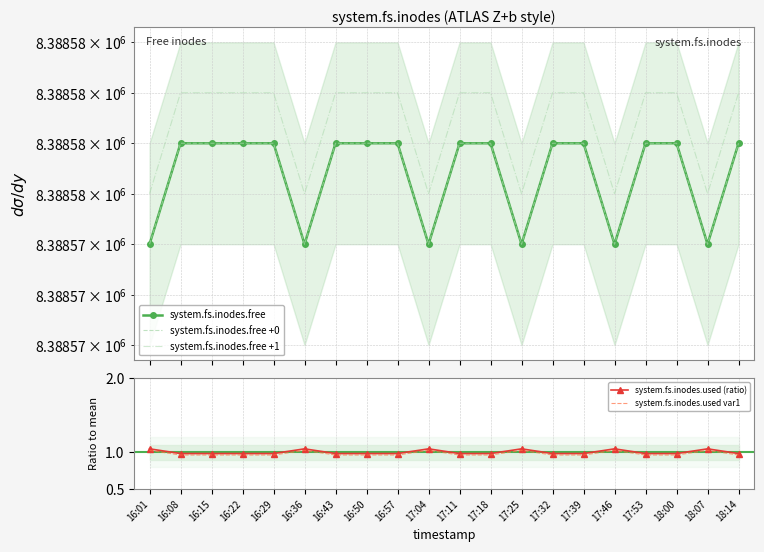

True or false: system.fs.inodes.used (ratio) and system.fs.inodes.free intersect in this chart.

False